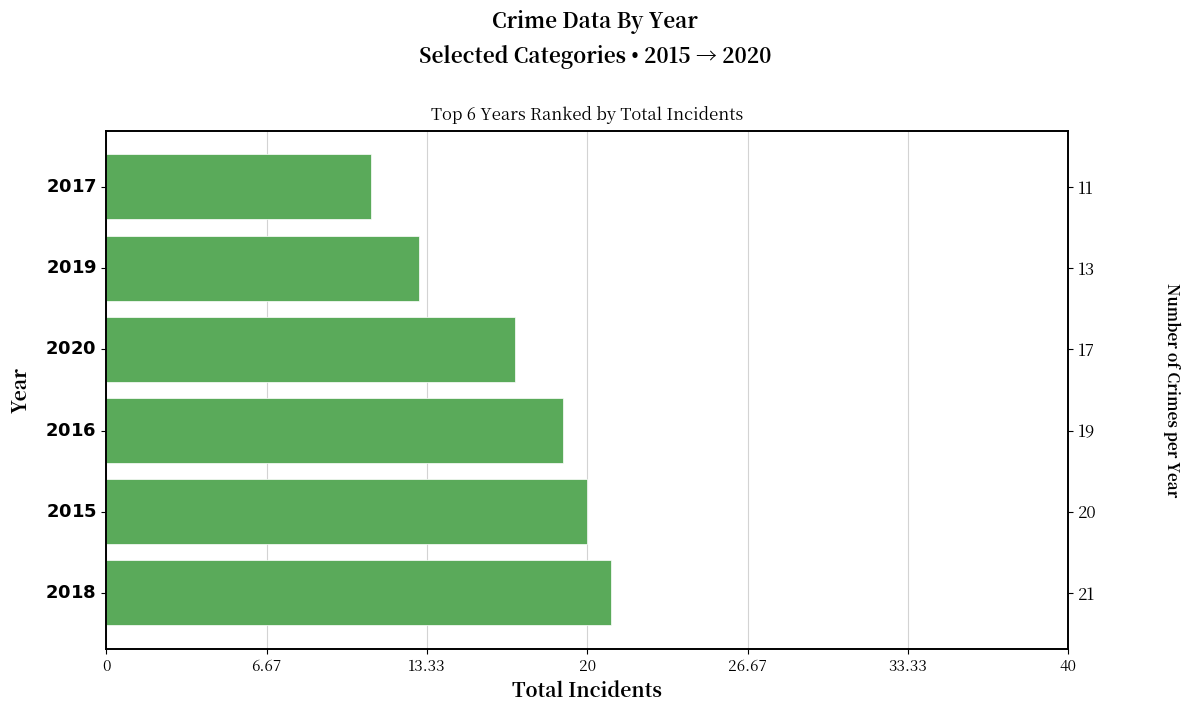

What is the maximum value shown in the chart?

21